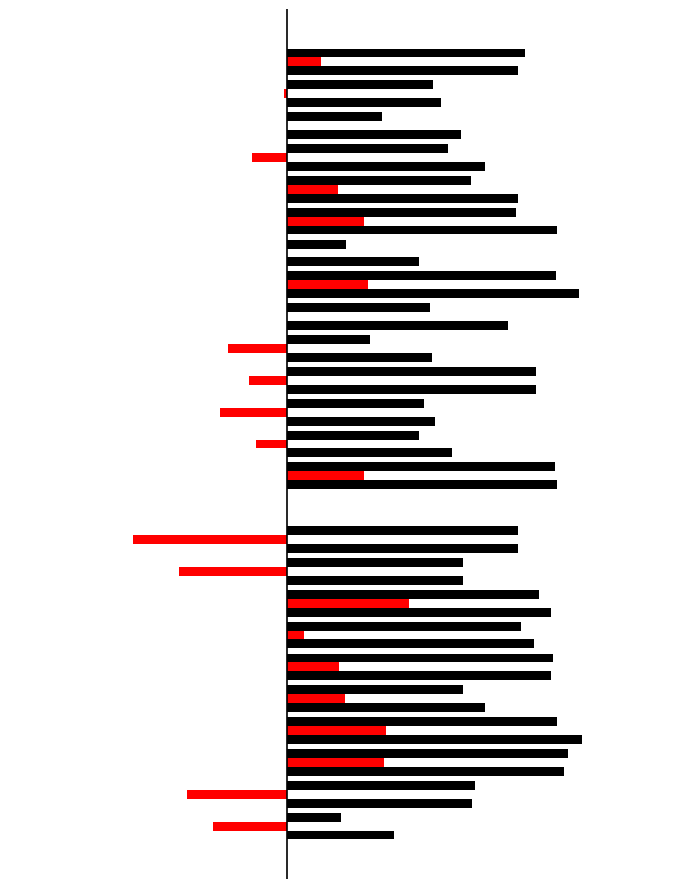

How many groups of bars are there?

25